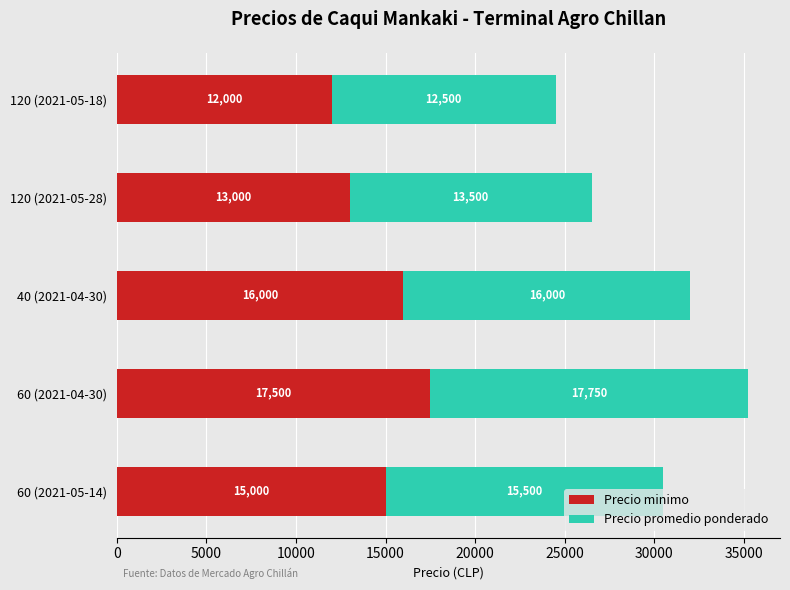

Which category has the highest value in the Precio minimo series?

60 (2021-04-30)